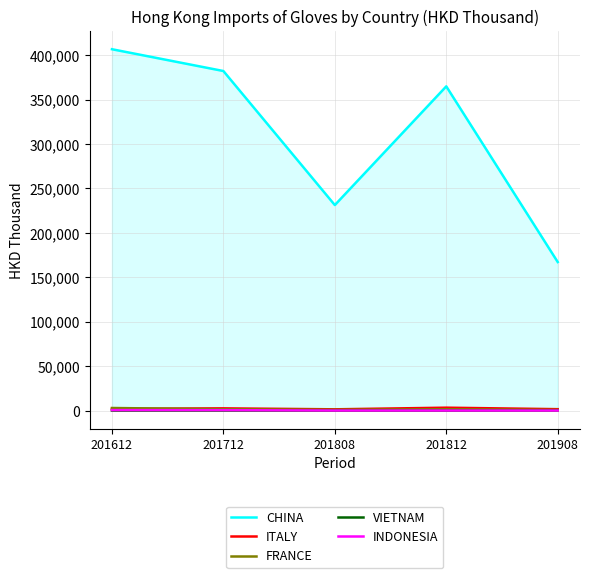

True or false: VIETNAM has more than 2 interior local peaks.

False